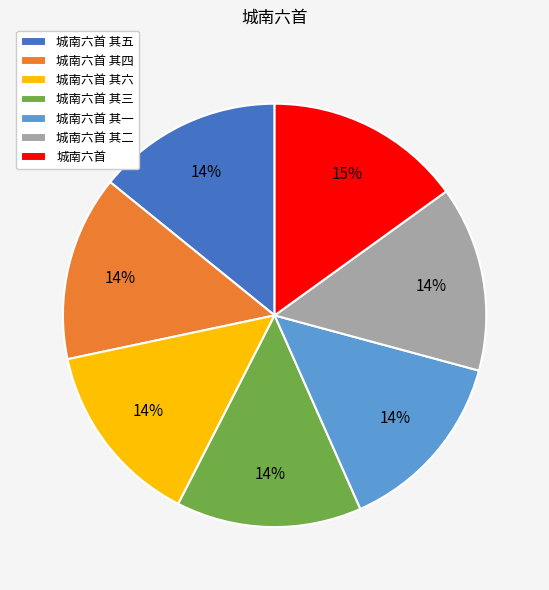

How many segments does this pie chart have?

7